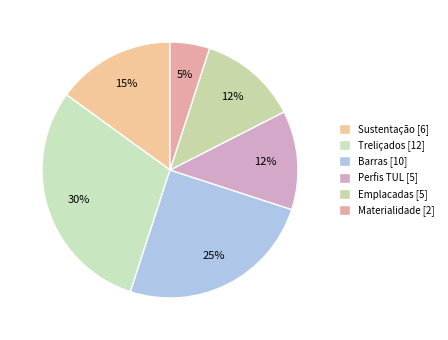

How many slices are in this pie chart?

6